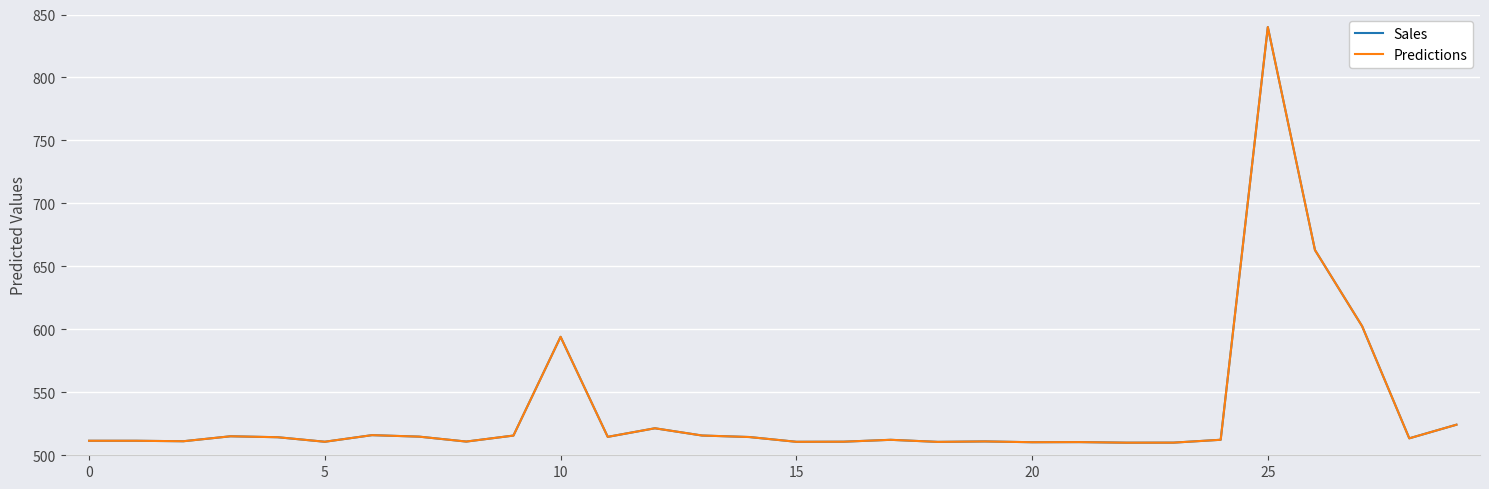

True or false: Predictions has more than 0 interior local peaks.

True